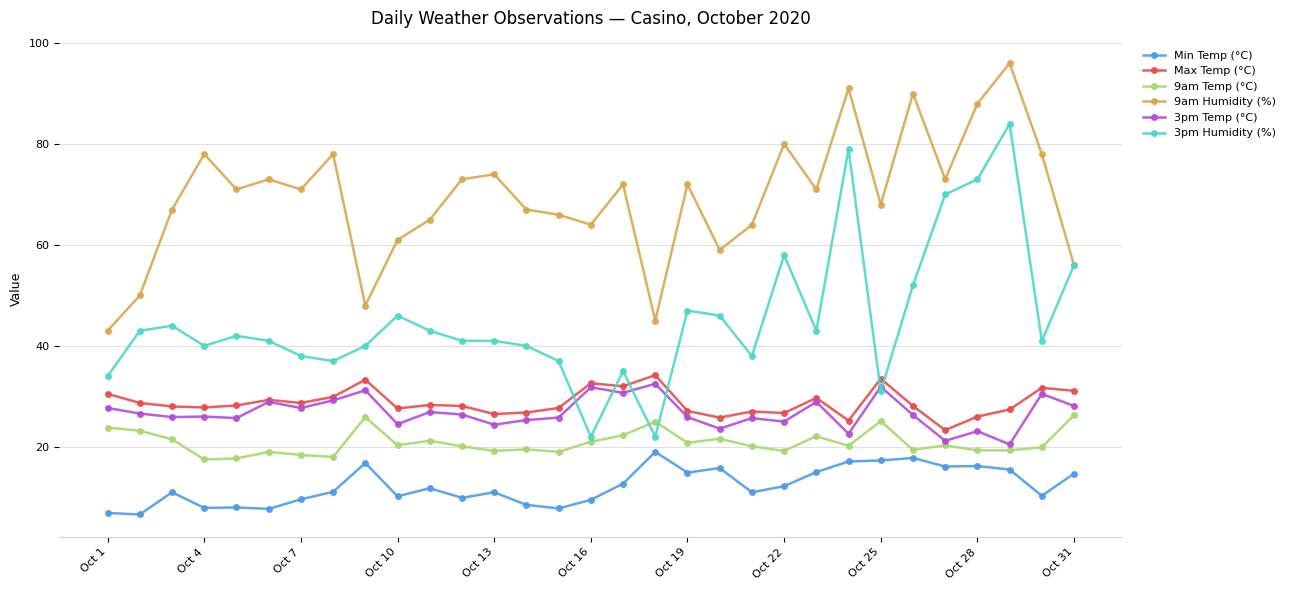

What is the value of the Max Temp (°C) point at the 24th from the left?

25.2